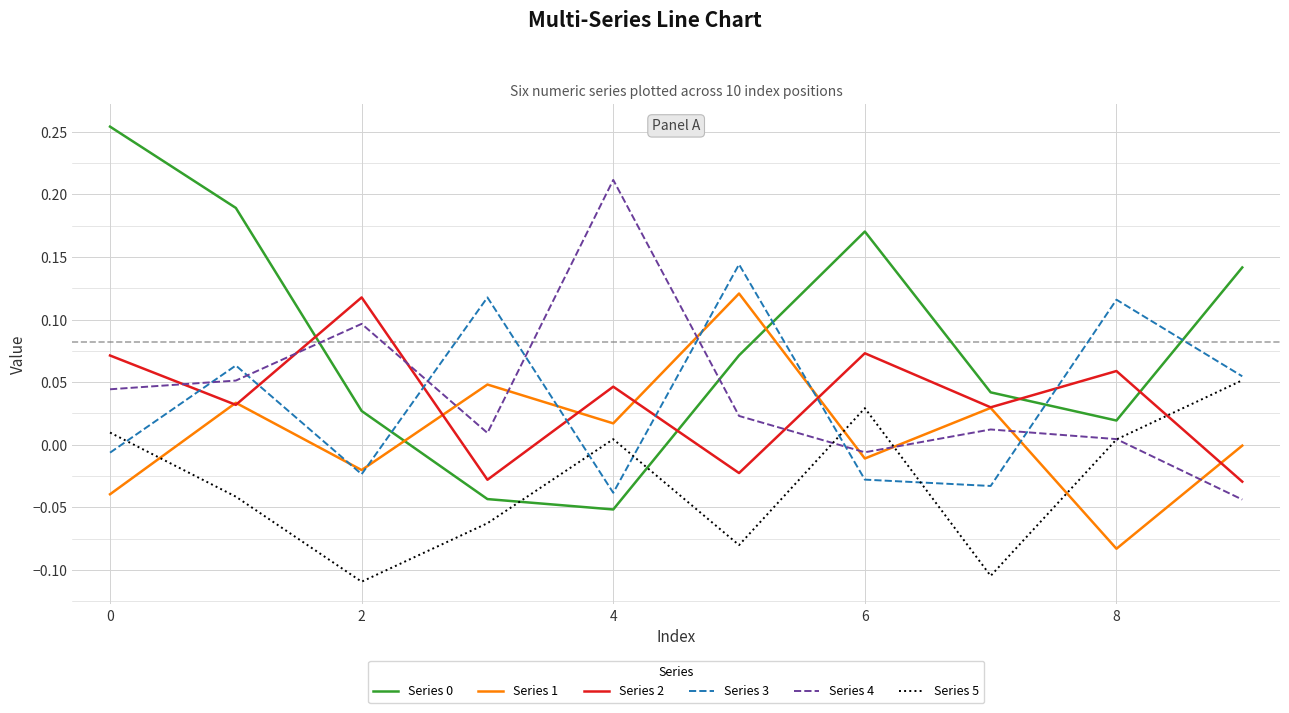

True or false: Series 5 and Series 2 cross at least once.

True